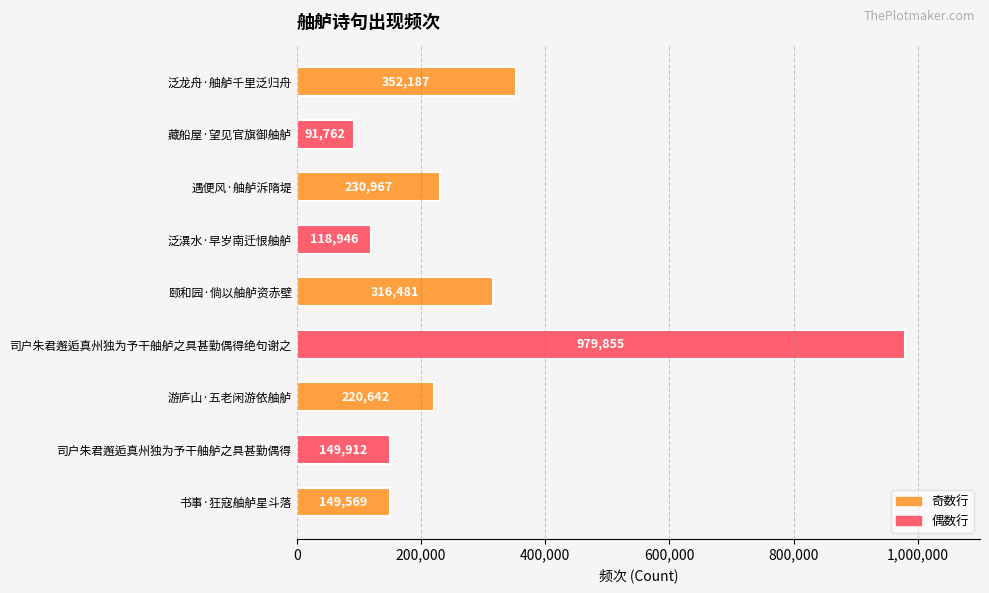

True or false: the data shows 1379689 at 司户朱君邂逅真州独为予干舳舻之具甚勤偶得绝句谢之.

False